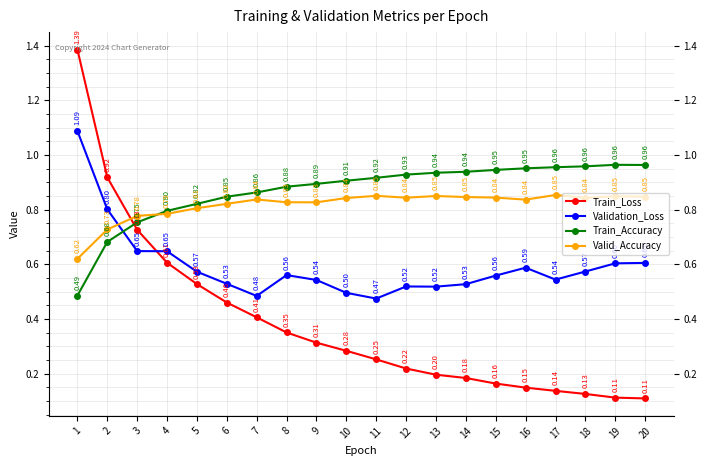

At 19, list the series in order from smallest to largest.

Train_Loss, Validation_Loss, Valid_Accuracy, Train_Accuracy